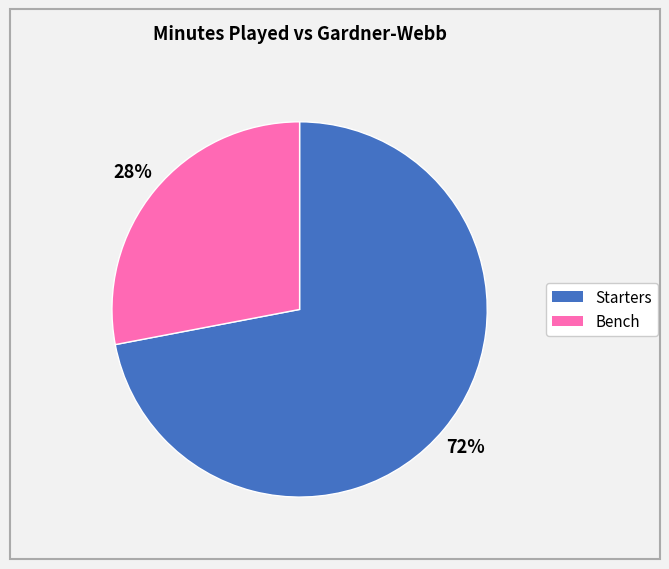

To the nearest percent, what is the average slice percentage?

50%